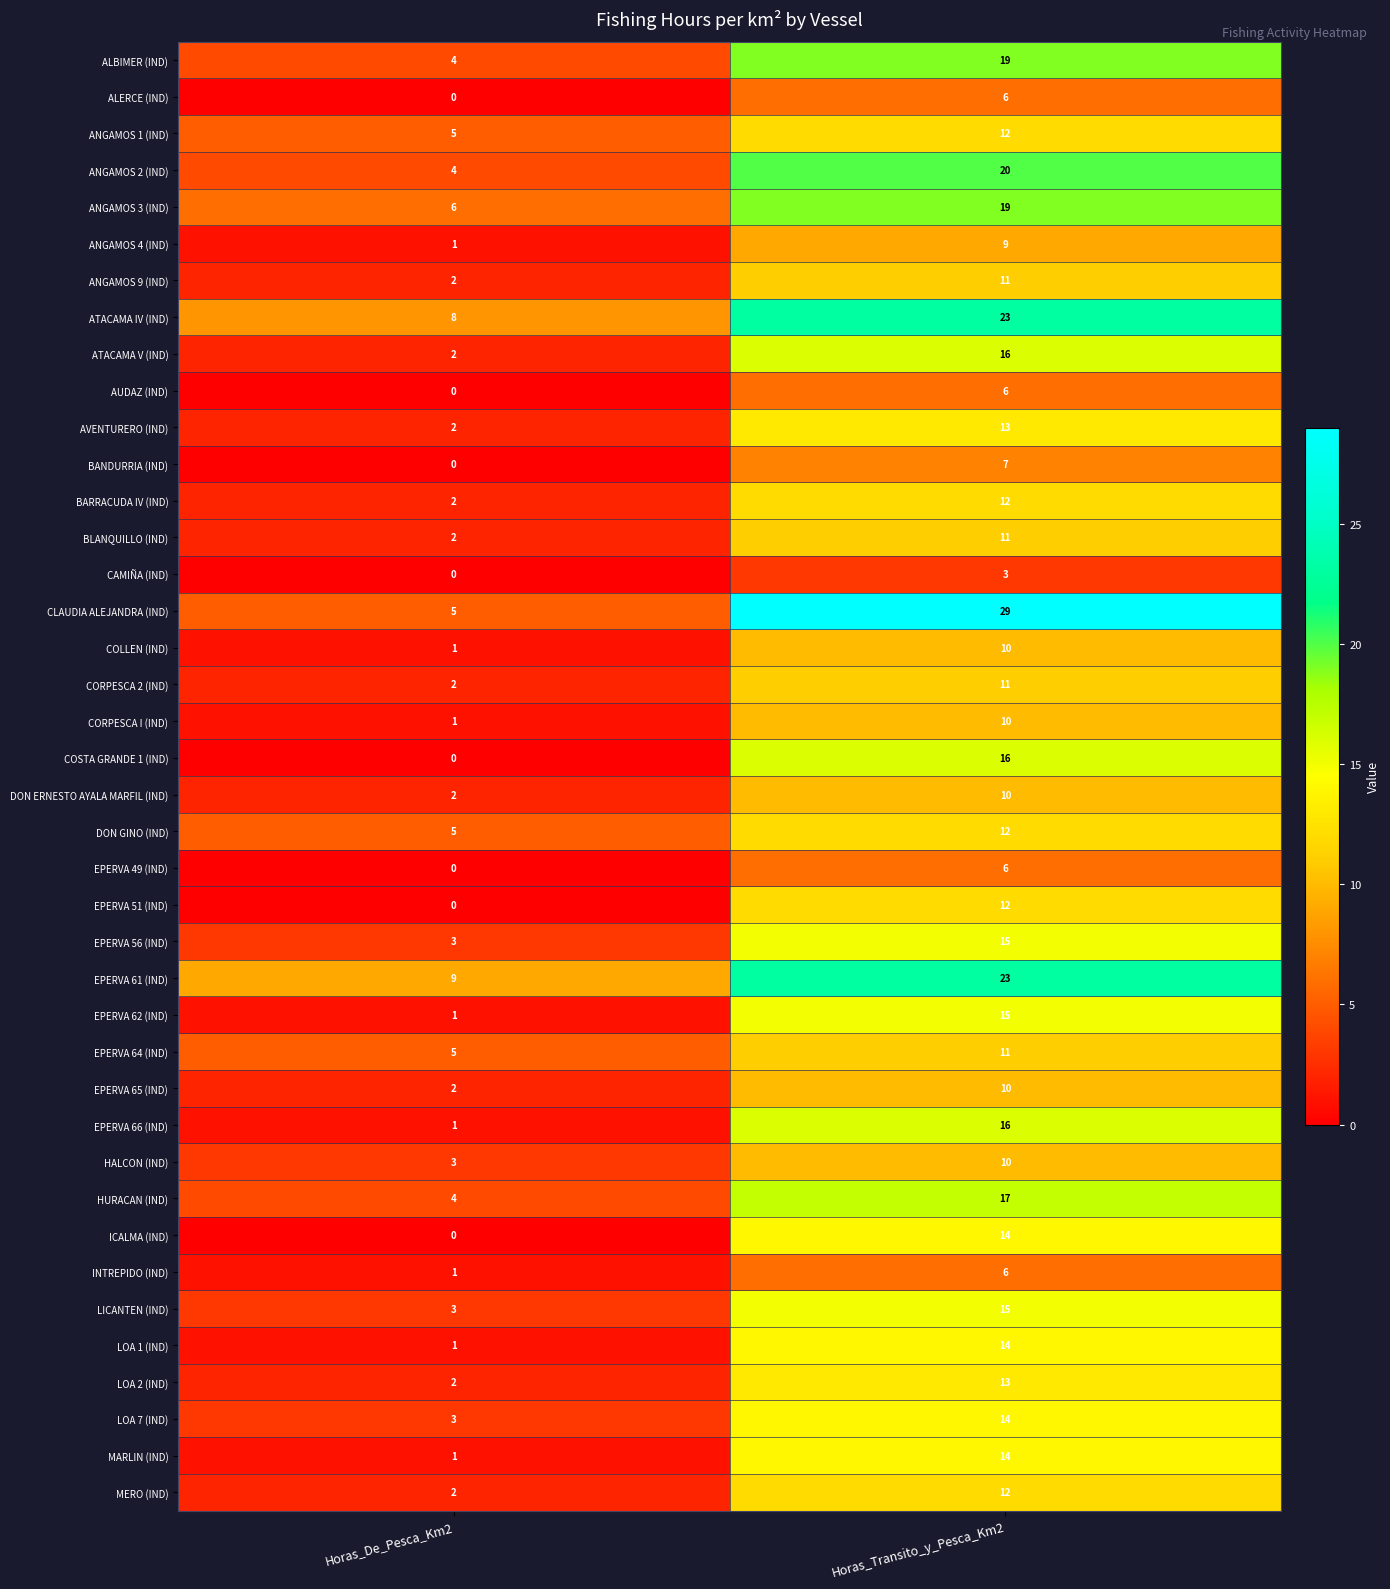

What is the sum of the HALCON (IND) values at Horas_De_Pesca_Km2 and Horas_Transito_y_Pesca_Km2?

13